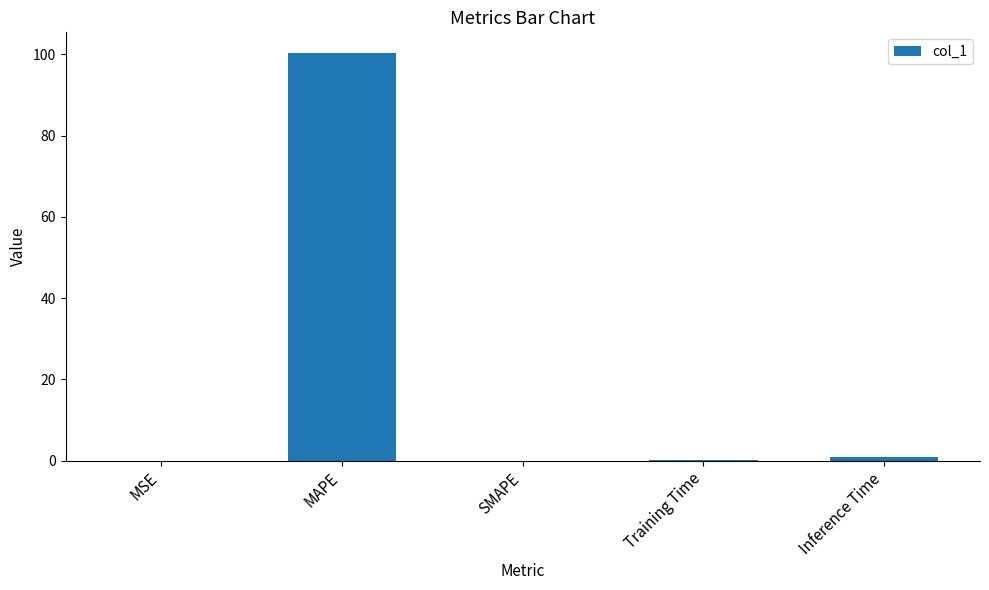

True or false: the data shows 100.4 at MAPE.

True